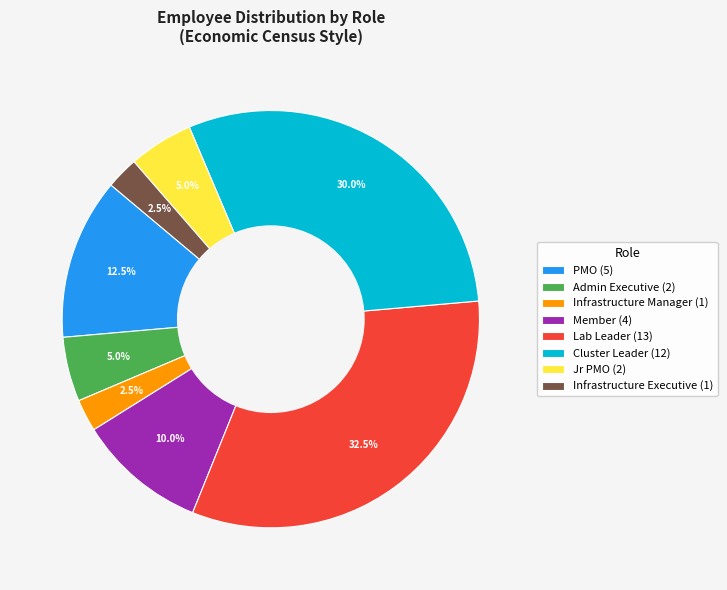

Combined, do Lab Leader (13) and Member (4) account for over 50%?

No